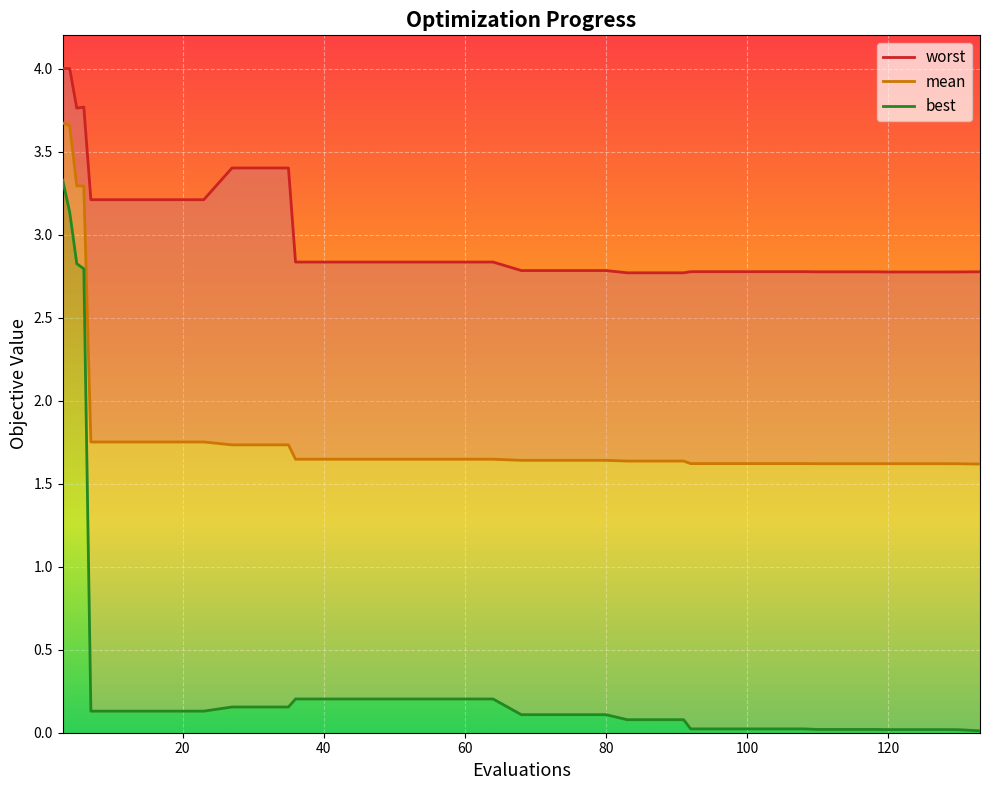

True or false: mean and best cross at least once.

False